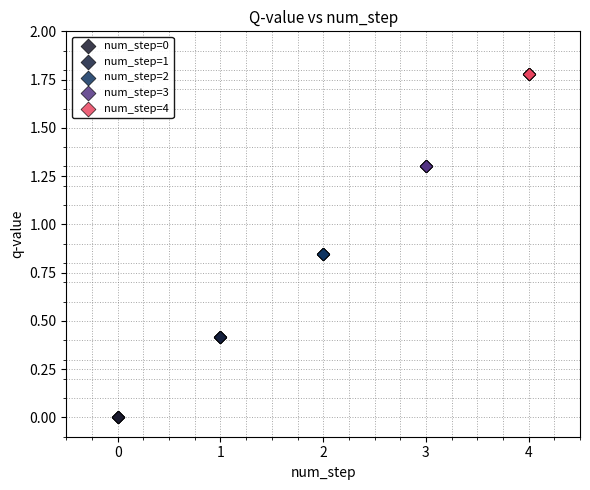

Which series contains the highest Y value?

num_step=4